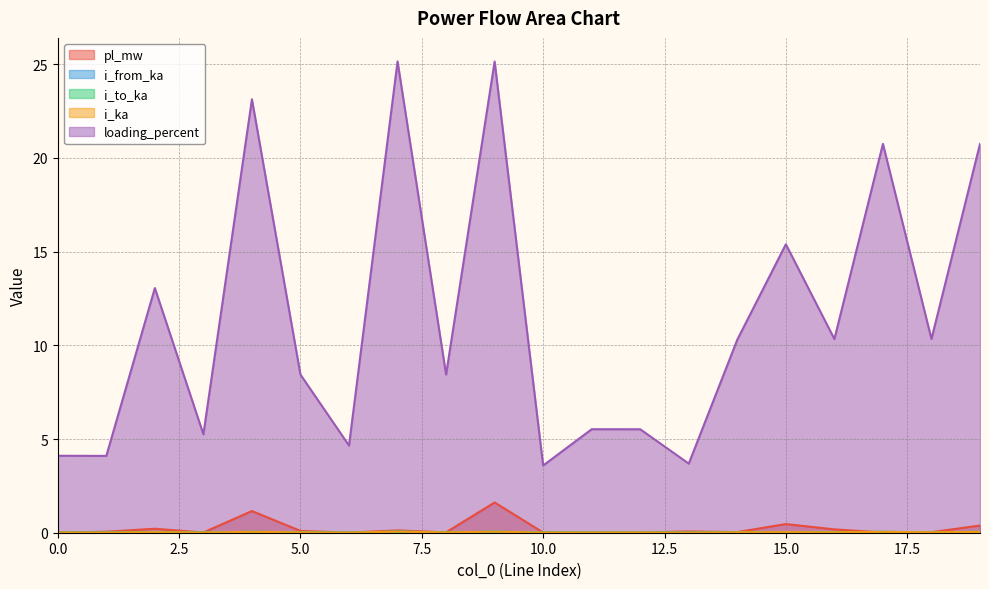

What is the sum of the i_ka values at 17 and 4?

0.1